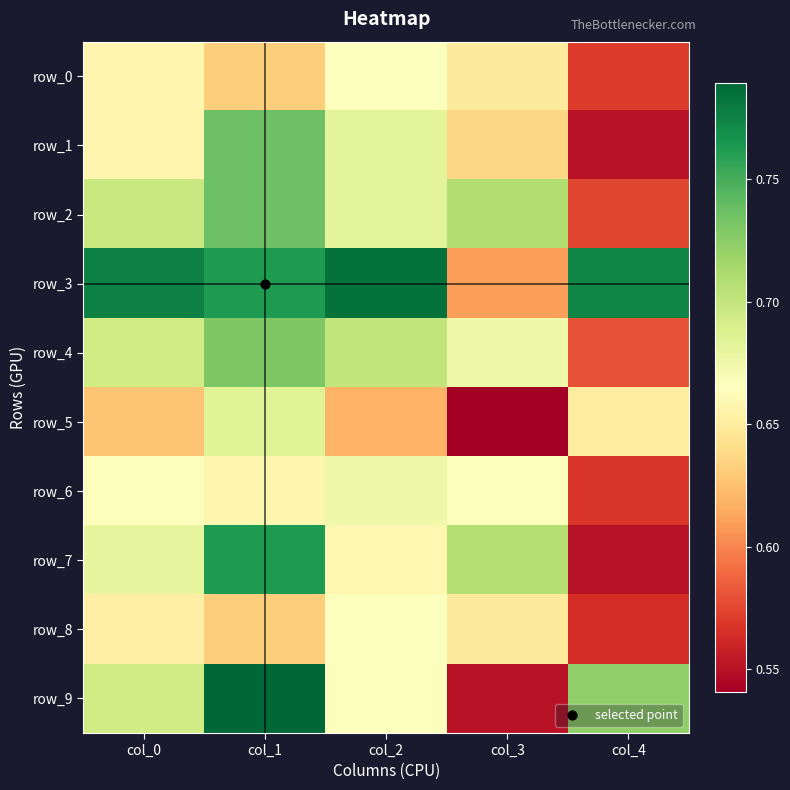

True or false: row_9 has a value of 0.2 at col_3.

False